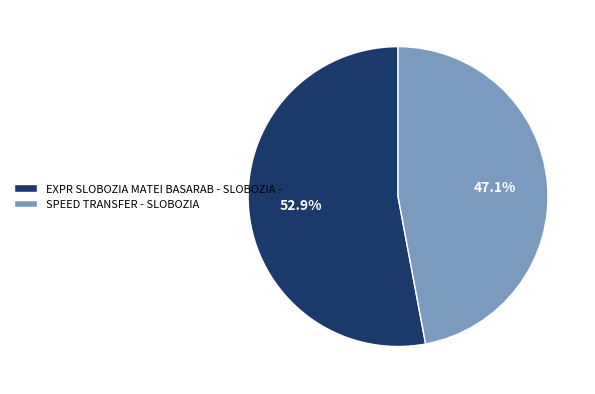

To the nearest percent, what portion does EXPR SLOBOZIA MATEI BASARAB - SLOBOZIA - represent?

53%